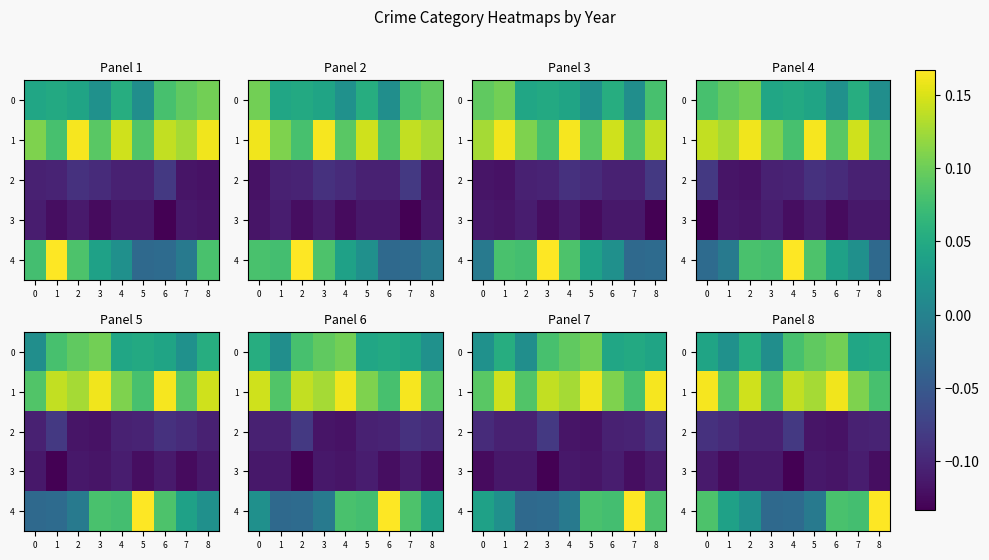

The value of 1 at 0 is 0.1. True or false?

False